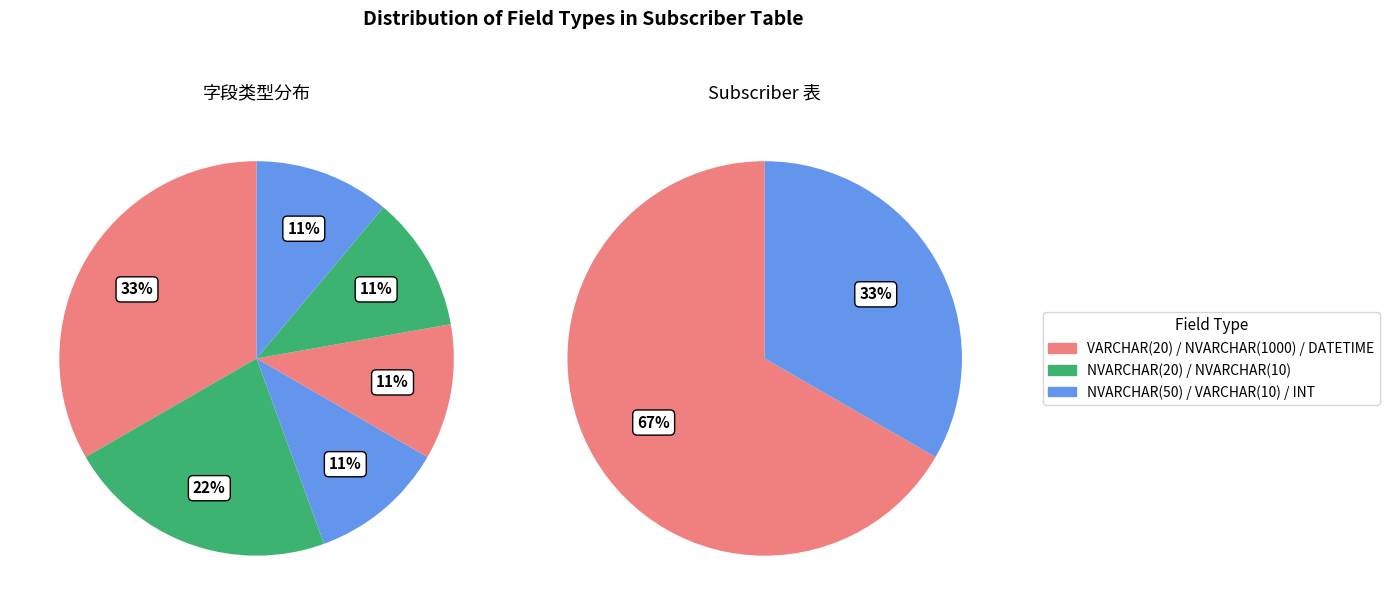

The NVARCHAR(1000) slice represents 1% of the pie. True or false?

False